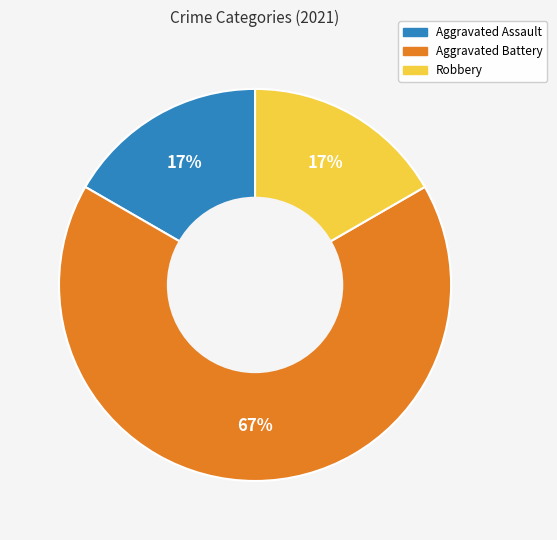

What is the ratio of the value at Robbery to the value at Aggravated Assault?

1.0